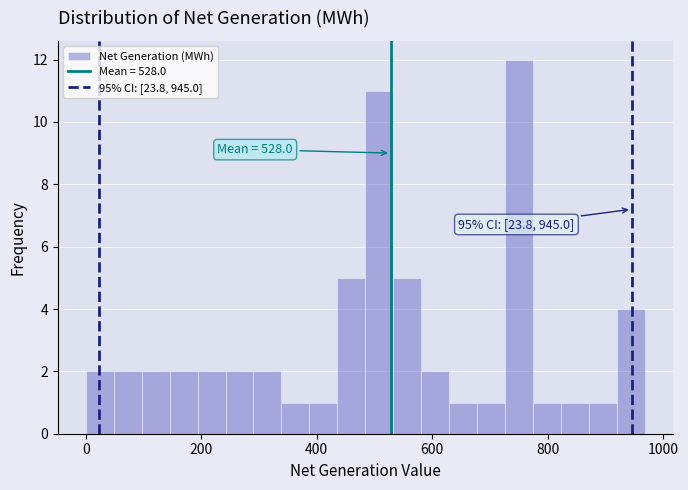

Around what value on the x-axis is the tallest bar? Give the approximate position of its centre, as read against the axis.

760